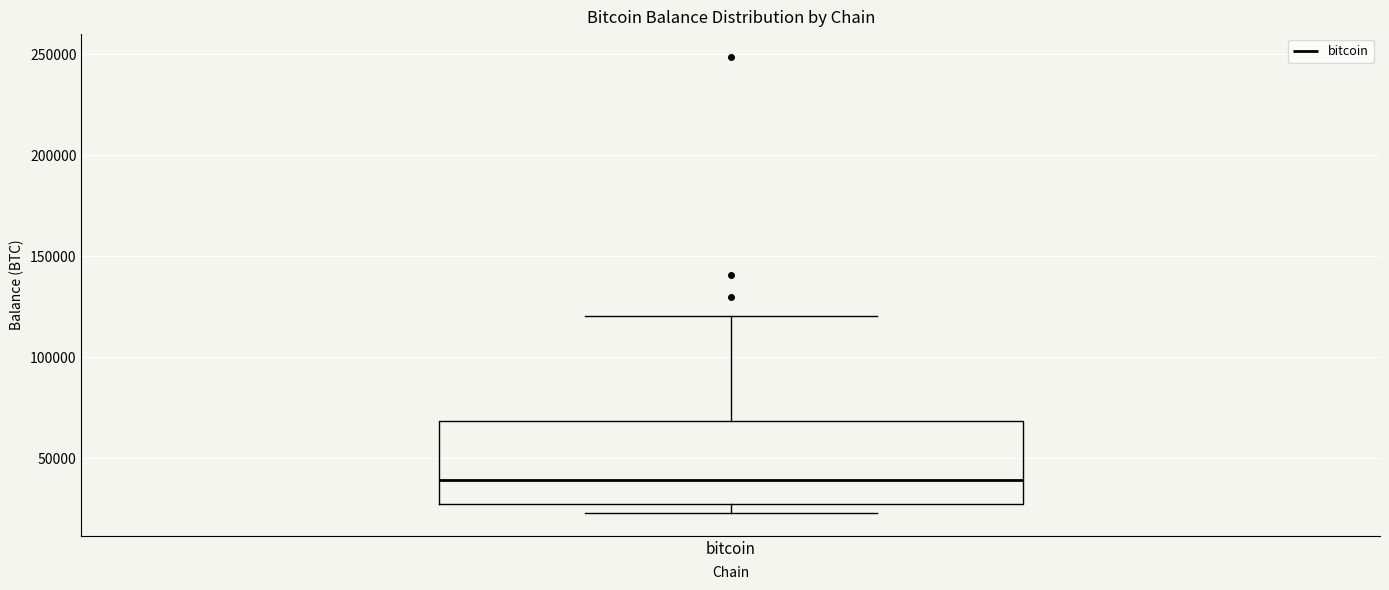

Transcribe this box plot: give where the median line is, the range the box spans, and where the two whiskers end, as read against the y-axis. The values are not printed on the chart, so give them approximately, as read against the axis.

median 40000, box 30000 to 70000, whiskers 25000 to 120000